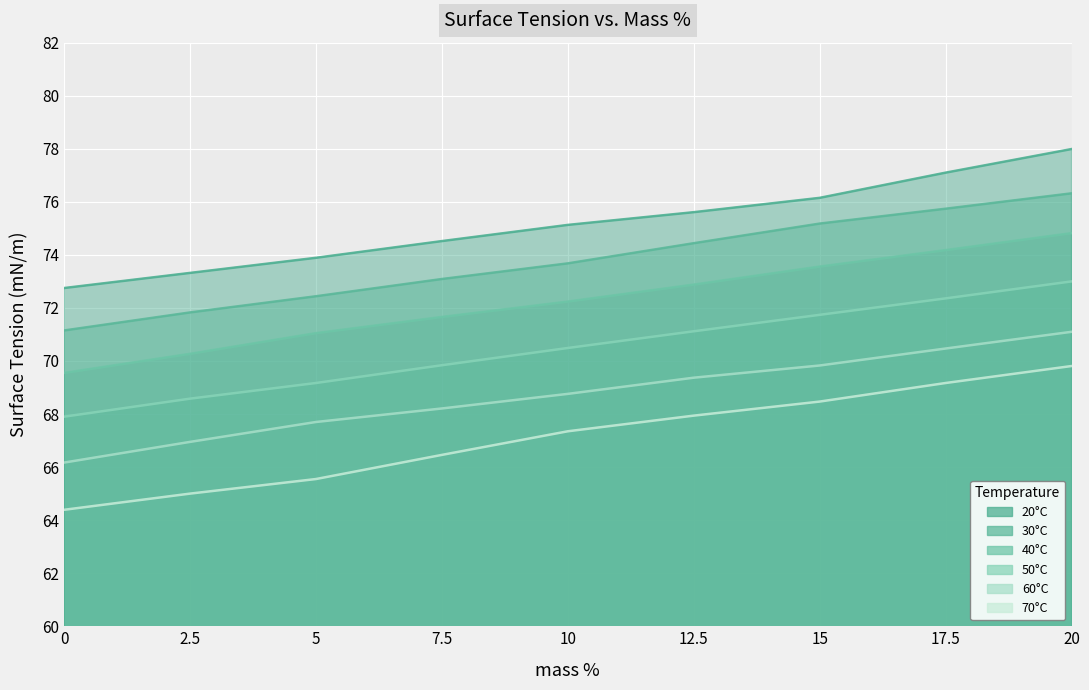

The value of 50°C at 15 is 99.5. True or false?

False